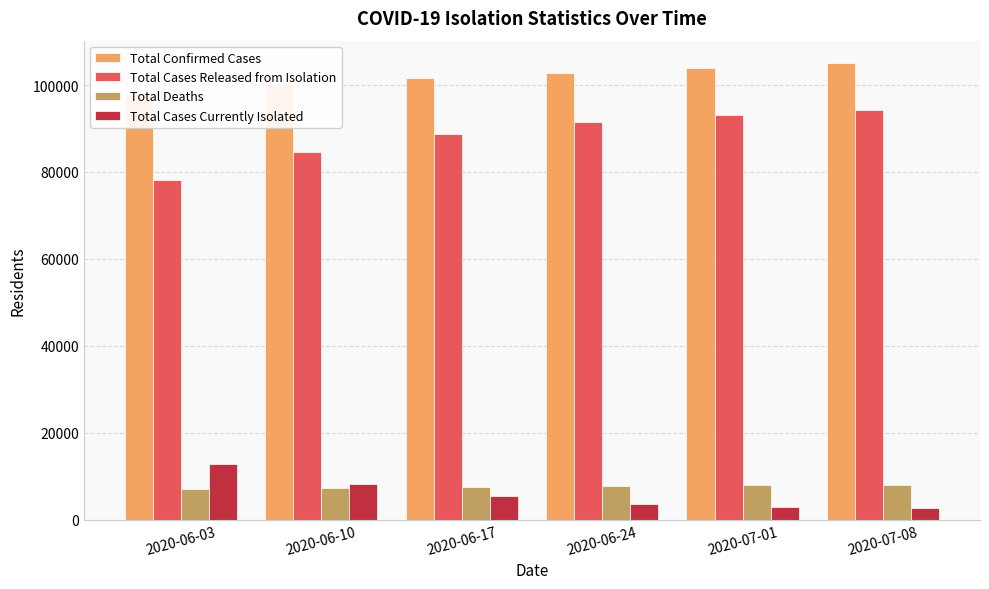

Rank the series by their maximum value, from highest to lowest.

Total Confirmed Cases, Total Cases Released from Isolation, Total Cases Currently Isolated, Total Deaths